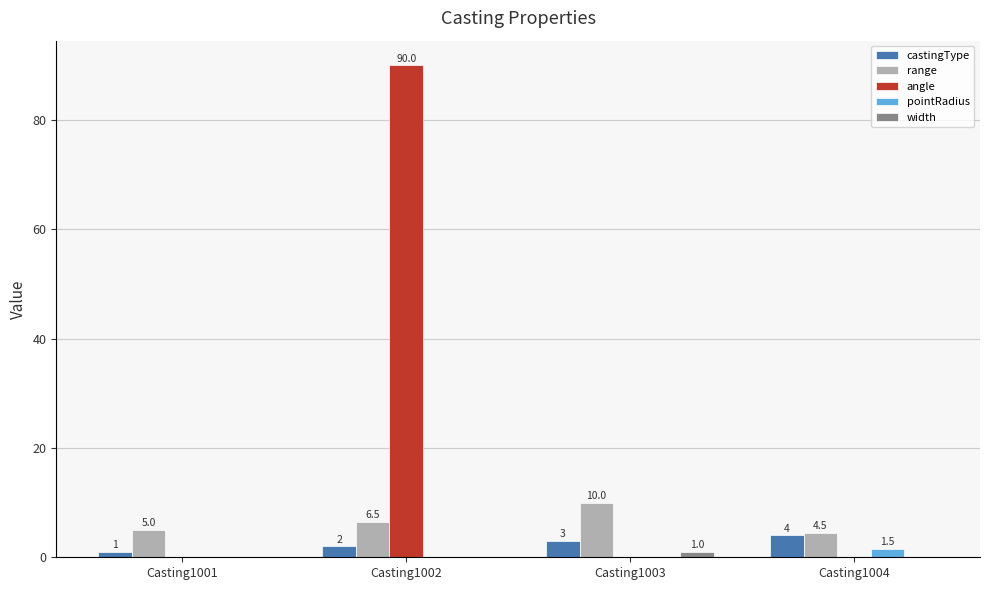

What value does the width series have at Casting1003?

1.0